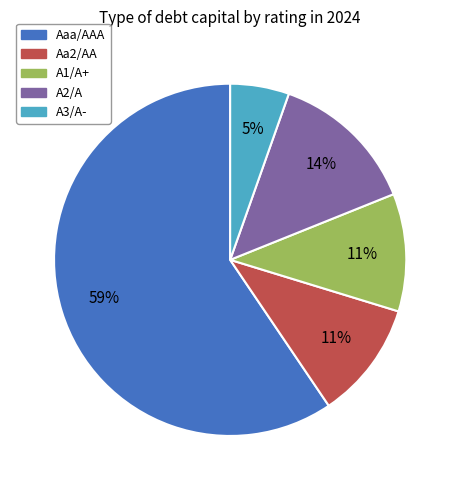

Is Aa2/AA the majority of the pie?

No